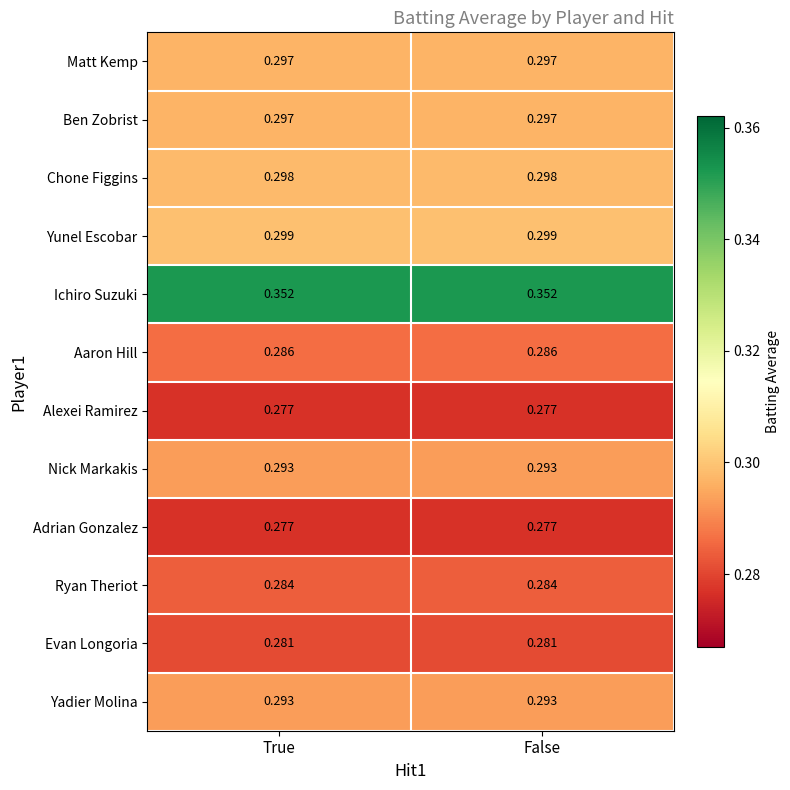

Is the value of Chone Figgins at True greater than the value of Matt Kemp at True?

Yes